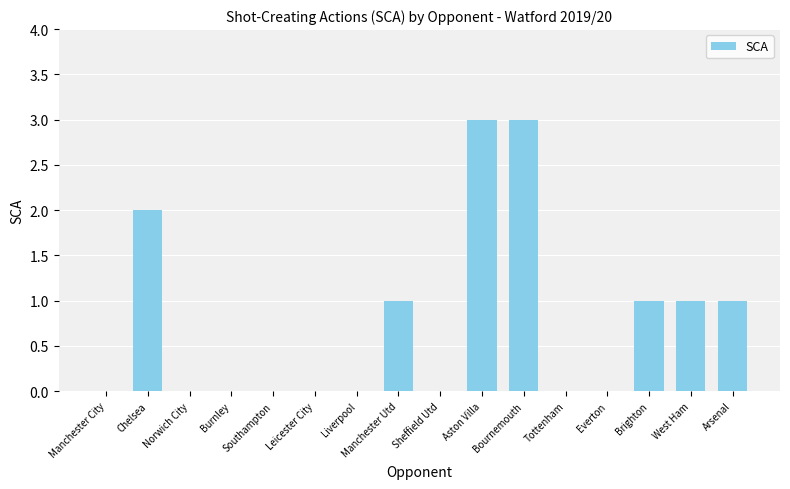

What is the change in value from Leicester City to West Ham?

+1